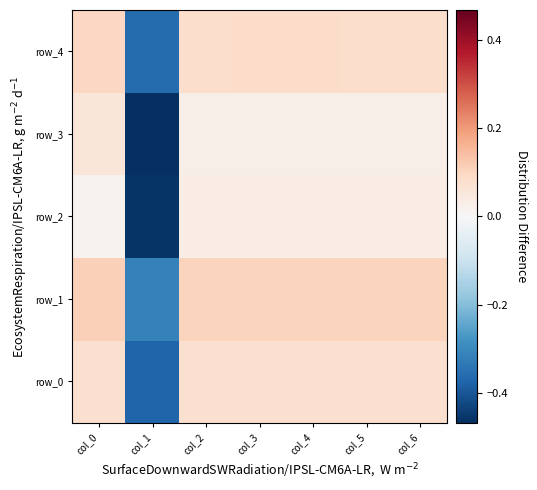

Is it true that row_1 equals -0.1 at col_1?

False